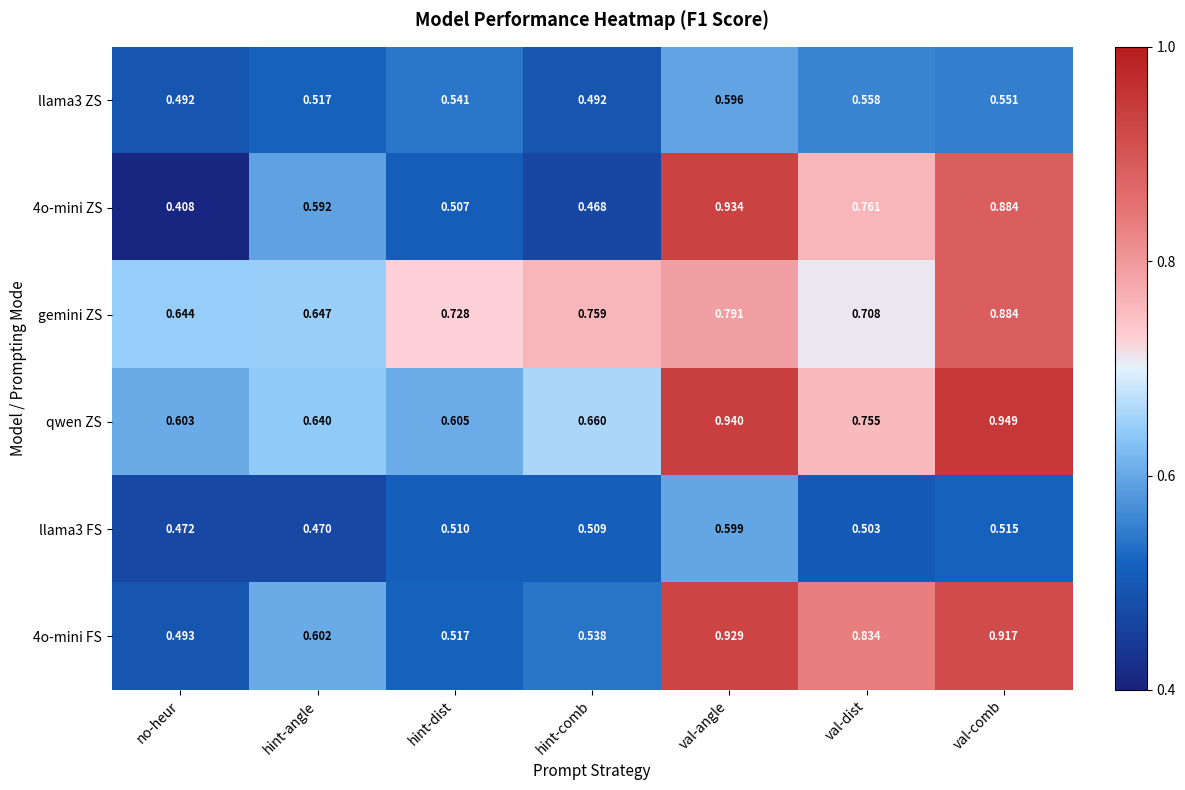

At how many categories does at least one series exceed 0?

7